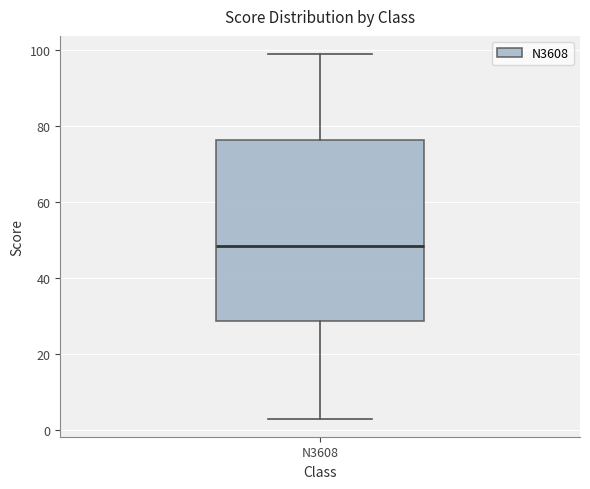

Read this box plot against the y-axis: the position of the median line, the range covered by the box, and the ends of both whiskers. The values are not printed on the chart, so give them approximately, as read against the axis.

median 48, box 28 to 76, whiskers 4 to 100